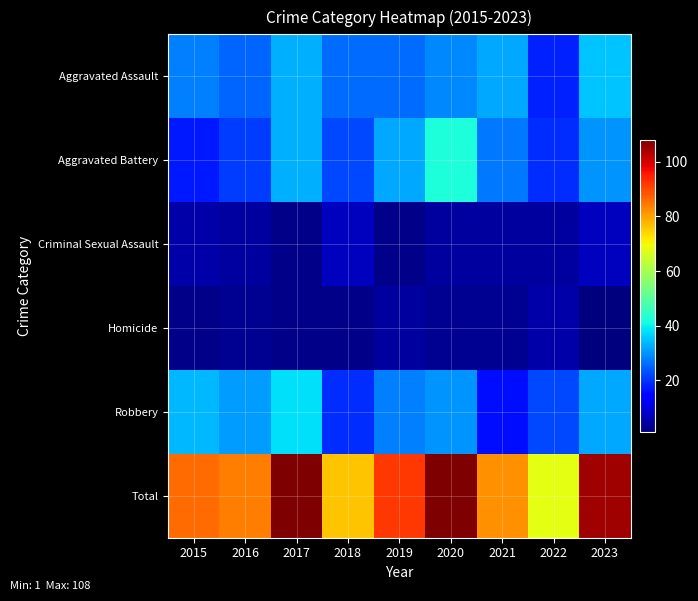

Reading right to left, what are all the values shown in this chart?

Aggravated Assault: 2023=35	2022=18	2021=32	2020=29	2019=26	2018=26	2017=33	2016=25	2015=28
Aggravated Battery: 2023=30	2022=19	2021=27	2020=42	2019=32	2018=22	2017=33	2016=21	2015=17
Criminal Sexual Assault: 2023=7	2022=4	2021=4	2020=4	2019=2	2018=7	2017=2	2016=4	2015=5
Homicide: 2023=1	2022=5	2021=3	2020=3	2019=4	2018=2	2017=2	2016=3	2015=2
Robbery: 2023=32	2022=22	2021=16	2020=30	2019=28	2018=19	2017=38	2016=31	2015=34
Total: 2023=105	2022=68	2021=82	2020=108	2019=92	2018=76	2017=108	2016=84	2015=86